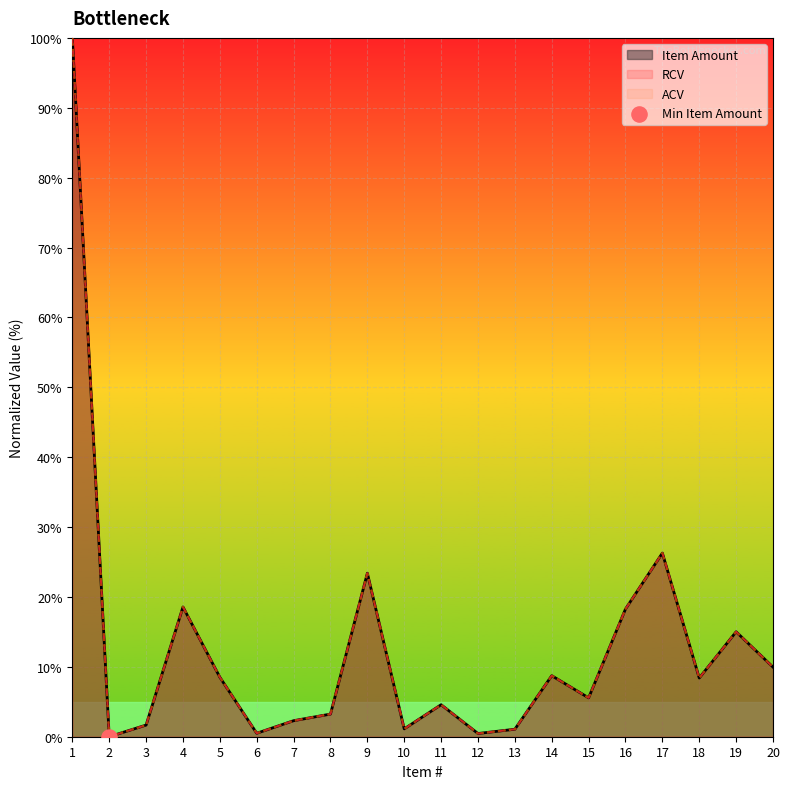

Is the value of ACV at 15 greater than the value of RCV at 1?

No